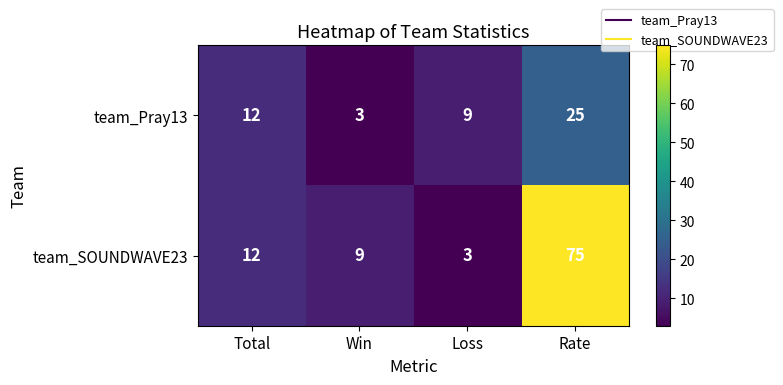

Reading right to left, list all the values displayed in this chart.

team_Pray13: 25	9	3	12
team_SOUNDWAVE23: 75	3	9	12